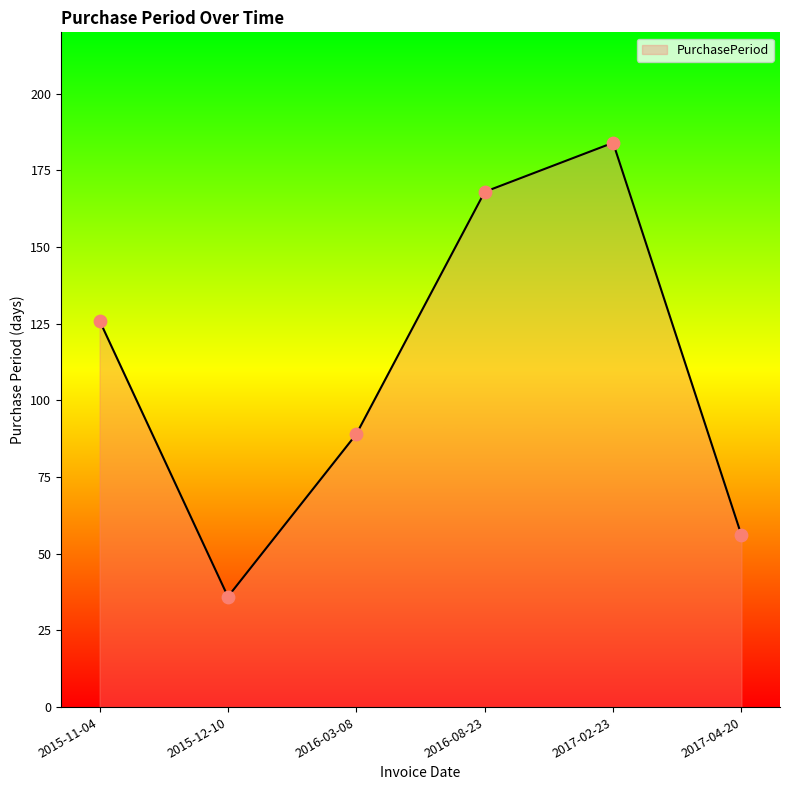

Which has a higher value, 2015-11-04 or 2016-03-08?

2015-11-04